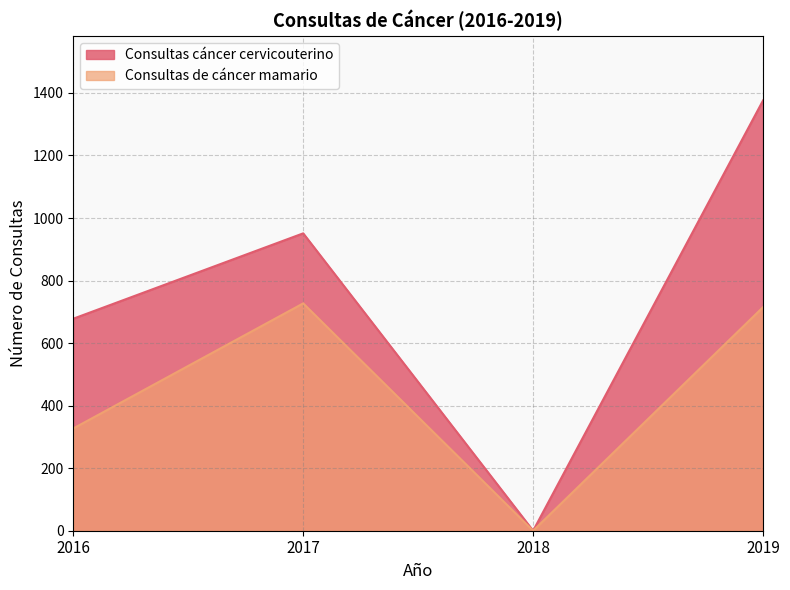

At which category does the chart reach its peak across all series?

2019